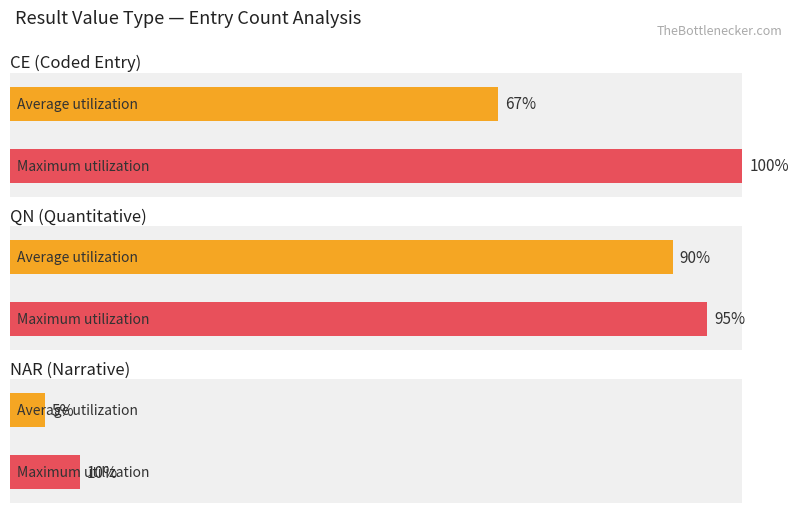

What is the difference between the values at CE and QN?

5